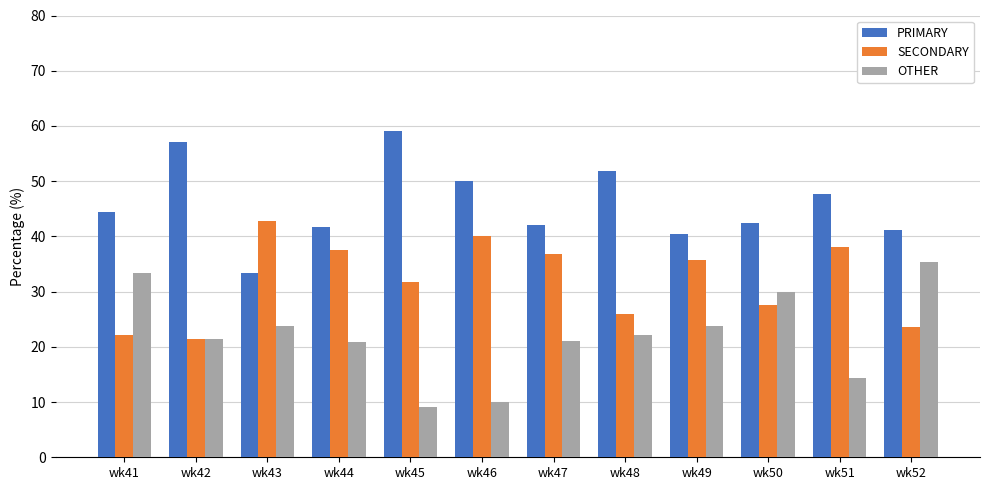

What is the difference between the SECONDARY values at wk48 and wk44?

11.6